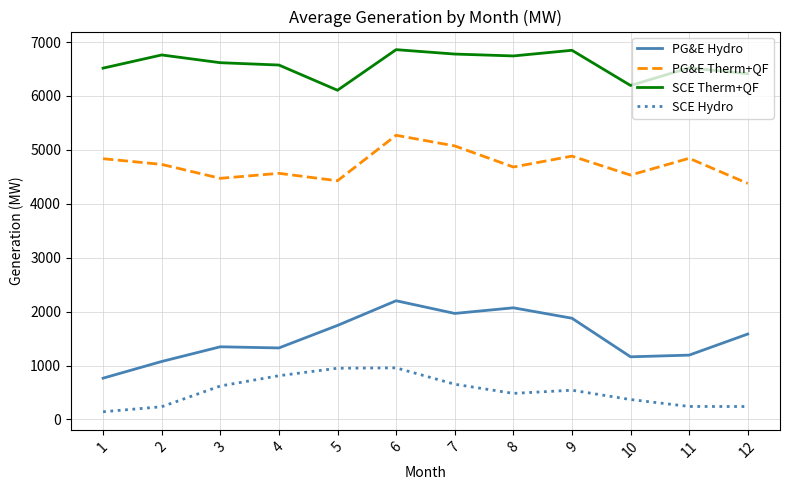

What is the maximum value for SCE Hydro?

957.0